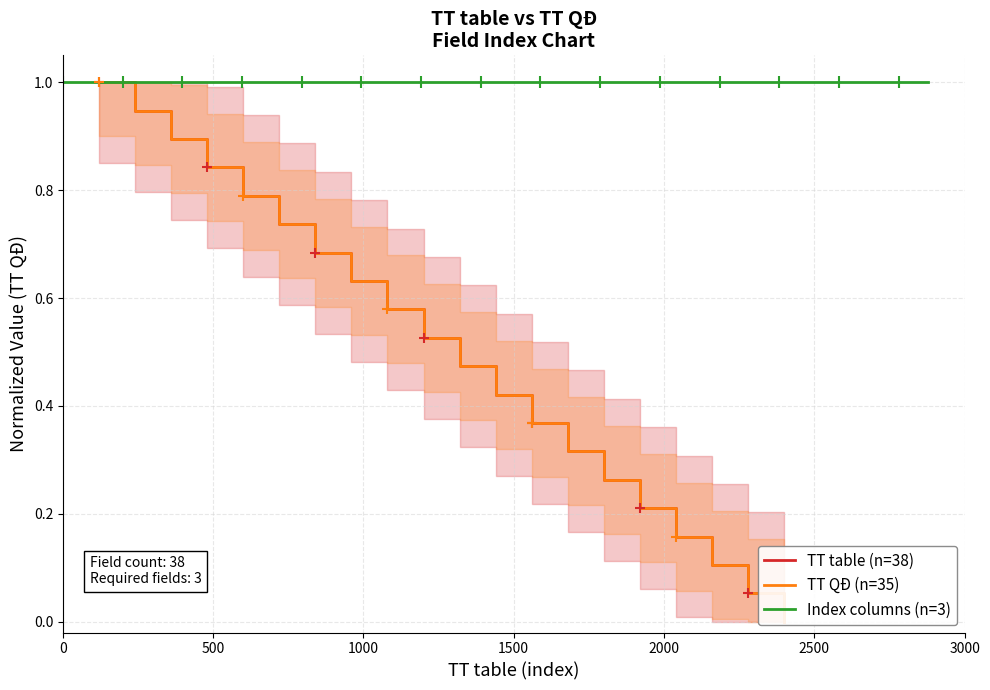

What is the value of the TT_QD point at the 4th from the left?

0.8